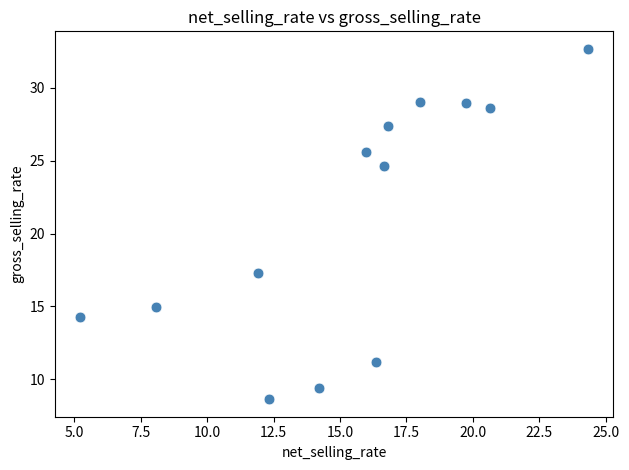

What Y value in the scatter plot is closest to 20?

17.3